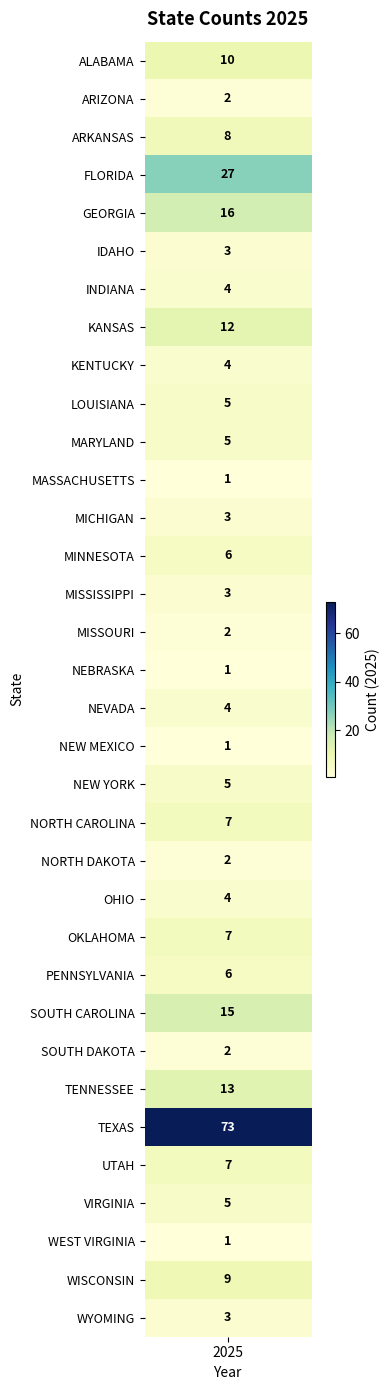

What is the sum of the values at 4 and 6?

20